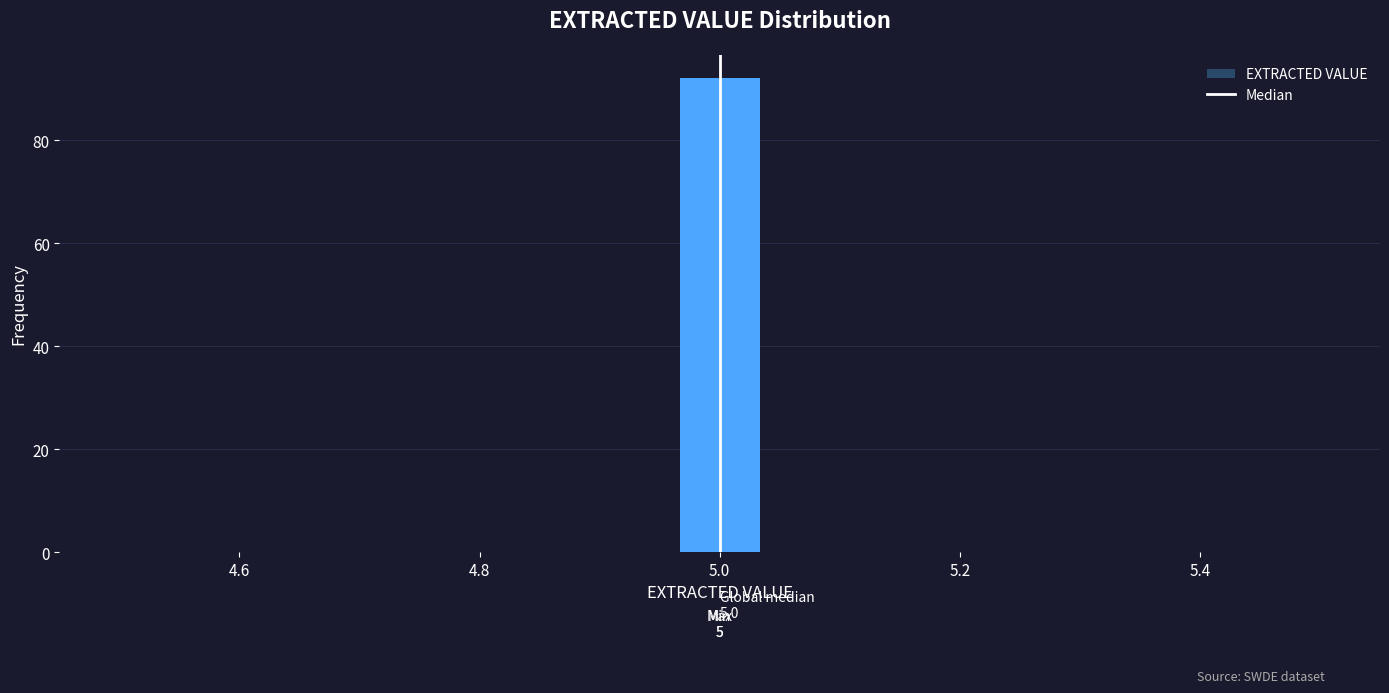

Read against the x-axis, roughly where is the centre of the tallest bar?

5.00